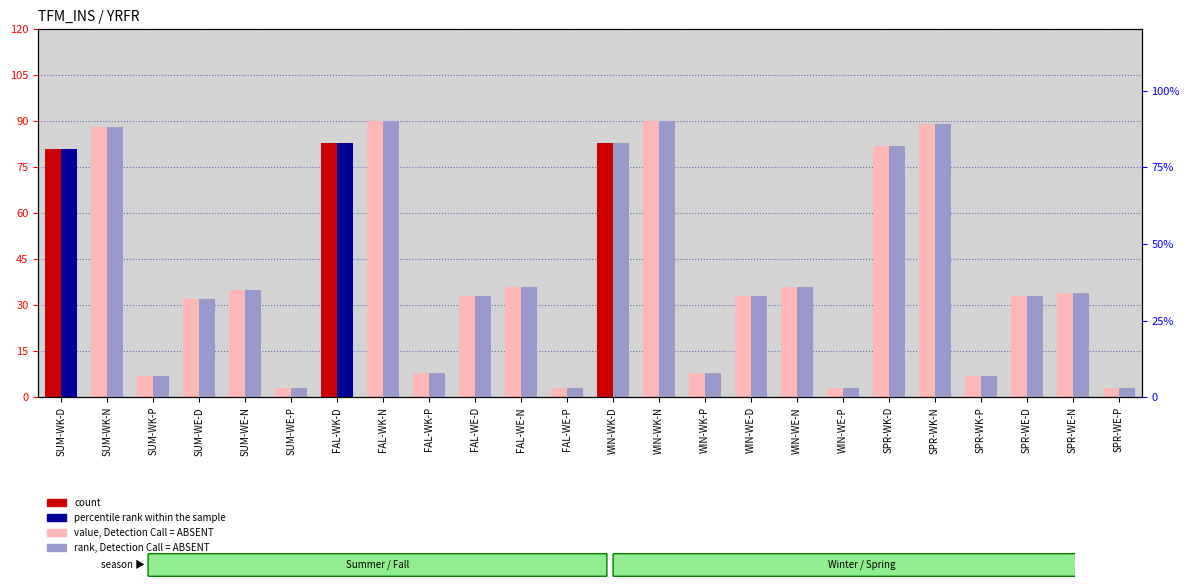

Reading left to right, extract all data points from this chart.

count: SUM-WK-D=81	SUM-WK-N=88	SUM-WK-P=7	SUM-WE-D=32	SUM-WE-N=35	SUM-WE-P=3	FAL-WK-D=83	FAL-WK-N=90	FAL-WK-P=8	FAL-WE-D=33	FAL-WE-N=36	FAL-WE-P=3	WIN-WK-D=83	WIN-WK-N=90	WIN-WK-P=8	WIN-WE-D=33	WIN-WE-N=36	WIN-WE-P=3	SPR-WK-D=82	SPR-WK-N=89	SPR-WK-P=7	SPR-WE-D=33	SPR-WE-N=34	SPR-WE-P=3
percentile rank within the sample: SUM-WK-D=81	SUM-WK-N=88	SUM-WK-P=7	SUM-WE-D=32	SUM-WE-N=35	SUM-WE-P=3	FAL-WK-D=83	FAL-WK-N=90	FAL-WK-P=8	FAL-WE-D=33	FAL-WE-N=36	FAL-WE-P=3	WIN-WK-D=83	WIN-WK-N=90	WIN-WK-P=8	WIN-WE-D=33	WIN-WE-N=36	WIN-WE-P=3	SPR-WK-D=82	SPR-WK-N=89	SPR-WK-P=7	SPR-WE-D=33	SPR-WE-N=34	SPR-WE-P=3